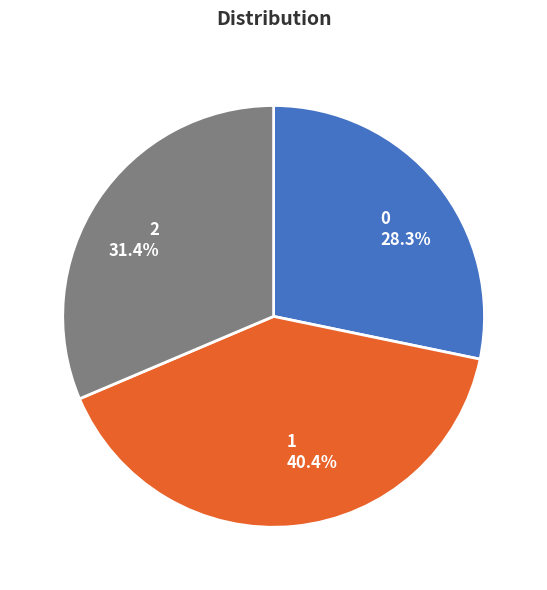

How many slices are in this pie chart?

3